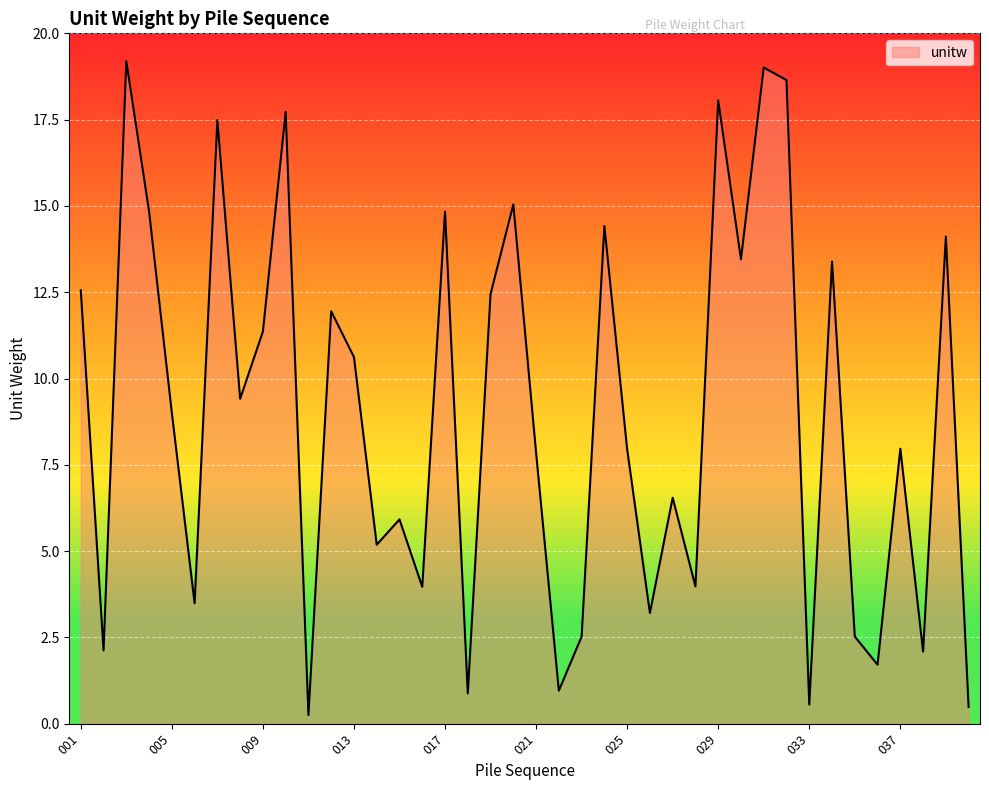

What is the difference between the maximum and minimum values?

18.9